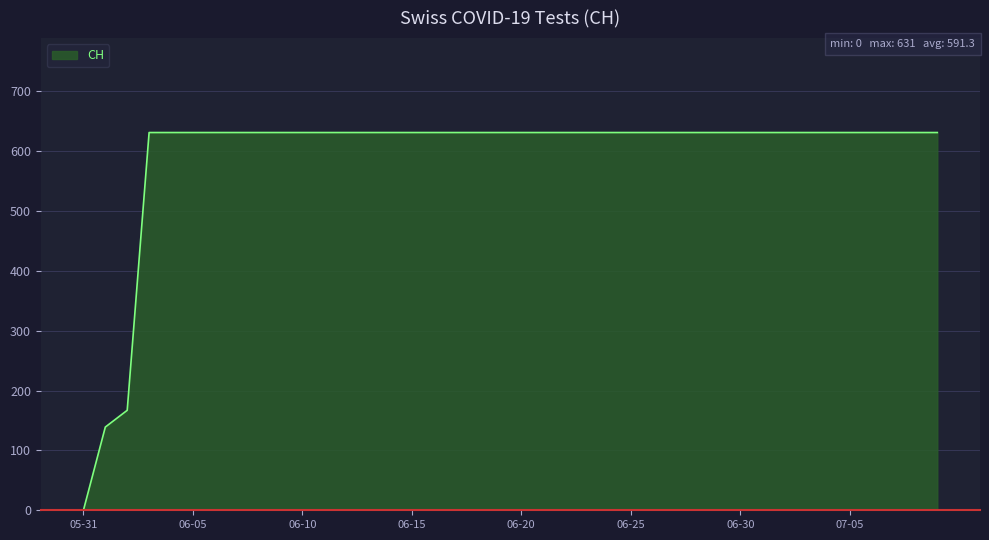

Does the chart display data point markers on the line(s)?

No